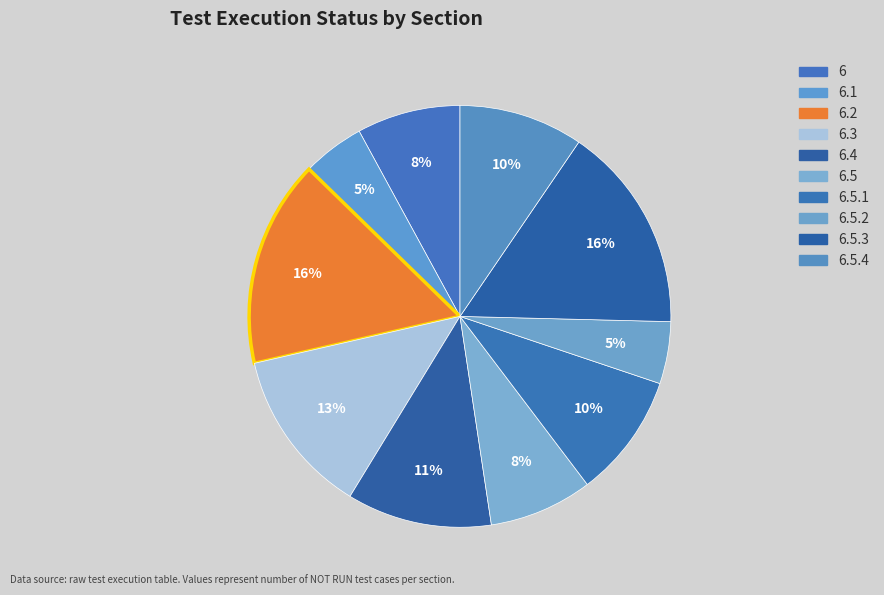

How many segments does this pie chart have?

10